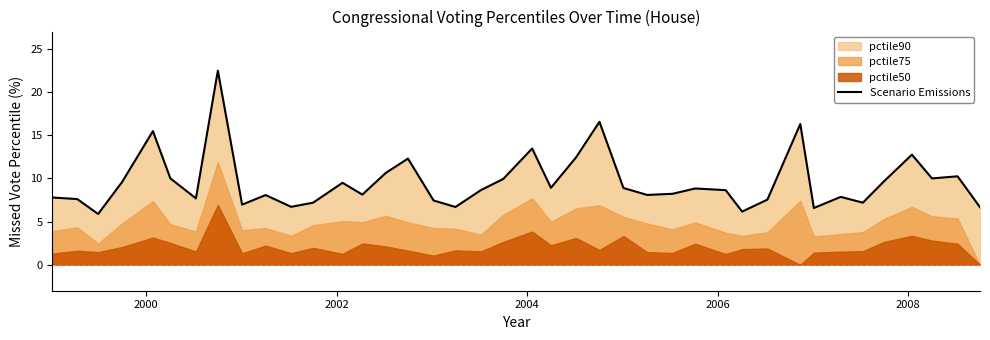

What is the lowest value of the Scenario Emissions series?

5.9